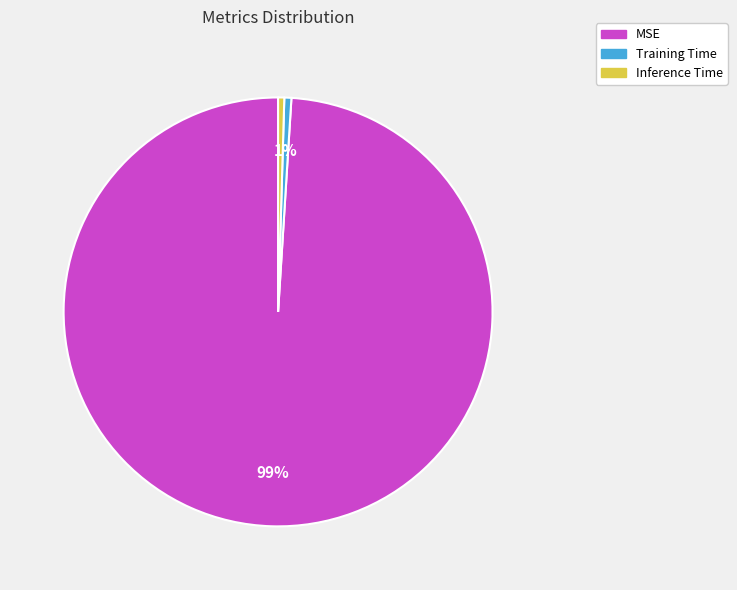

Is Inference Time the majority of the pie?

No